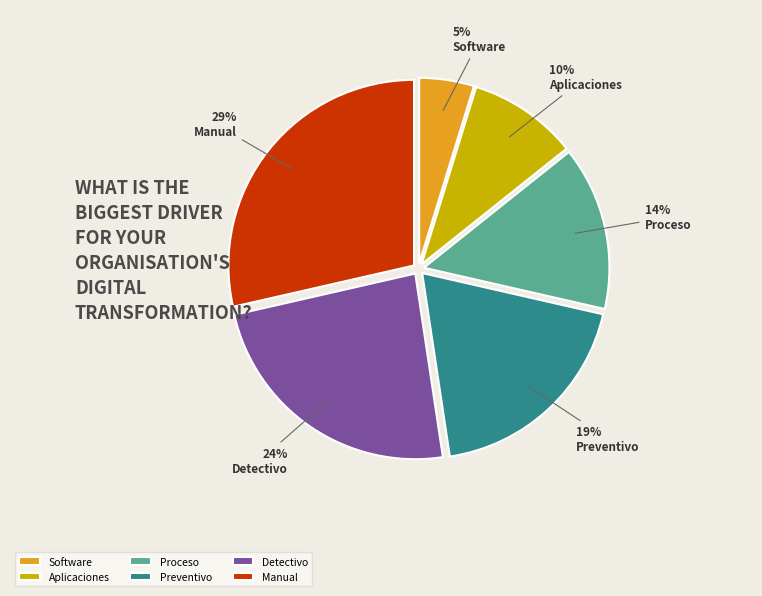

Is the sum of Aplicaciones and Proceso greater than half?

No